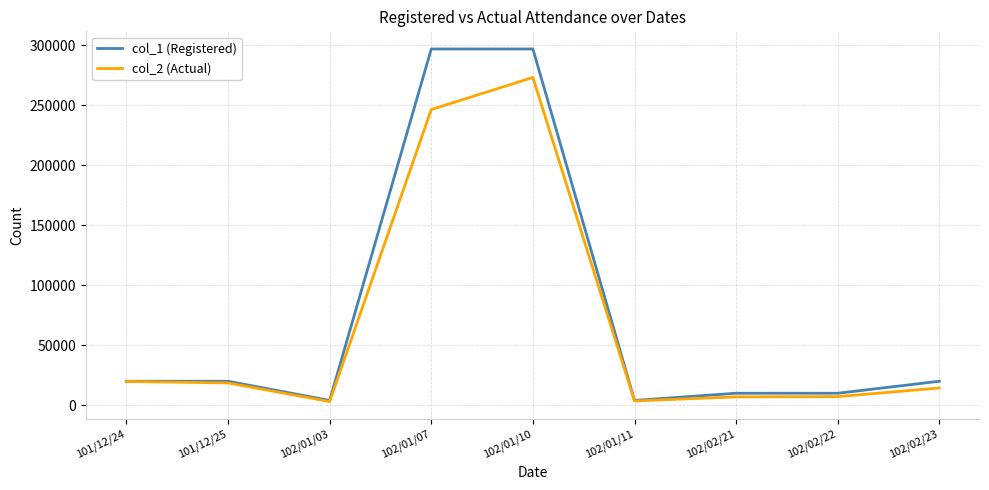

What is the total value across all series at 102/02/21?

17000